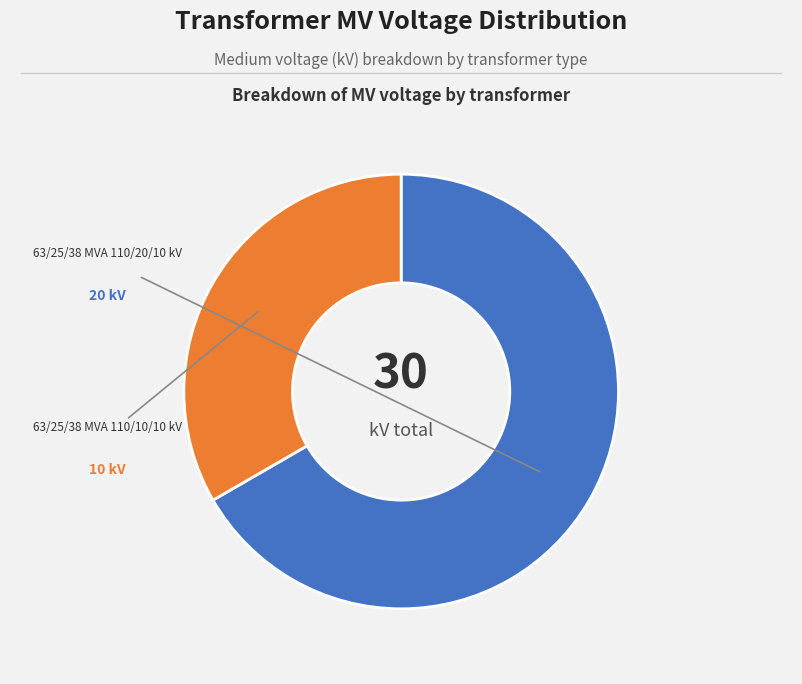

What is the smallest slice in the pie chart?

63/25/38 MVA 110/10/10 kV